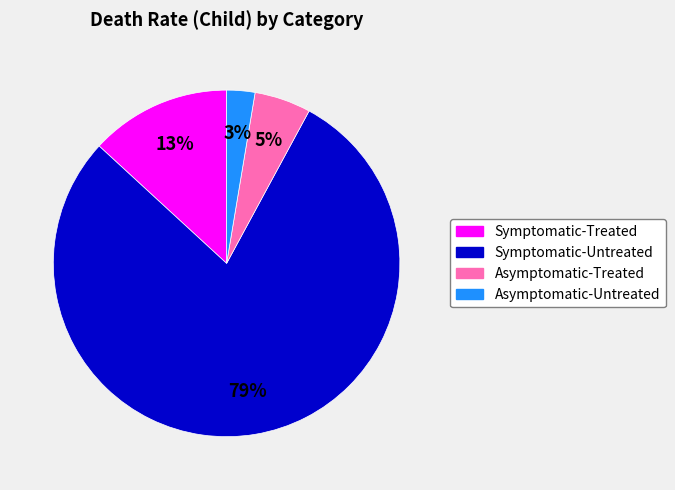

To the nearest percent, what is the combined percentage of Asymptomatic-Treated and Asymptomatic-Untreated?

8%